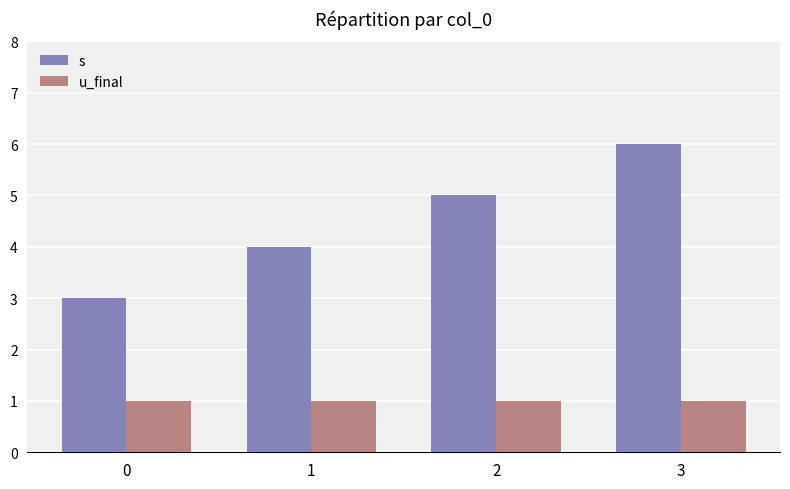

Reading left to right, transcribe all the data shown in this chart.

s: 0=3	1=4	2=5	3=6
u_final: 0=1	1=1	2=1	3=1